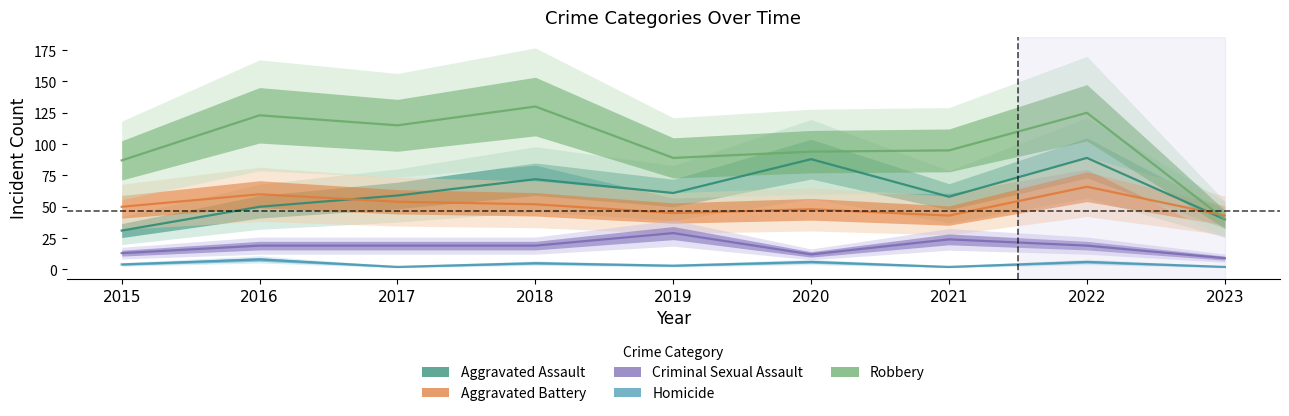

Rank the categories by Robbery value from highest to lowest.

2018, 2022, 2016, 2017, 2021, 2020, 2019, 2015, 2023